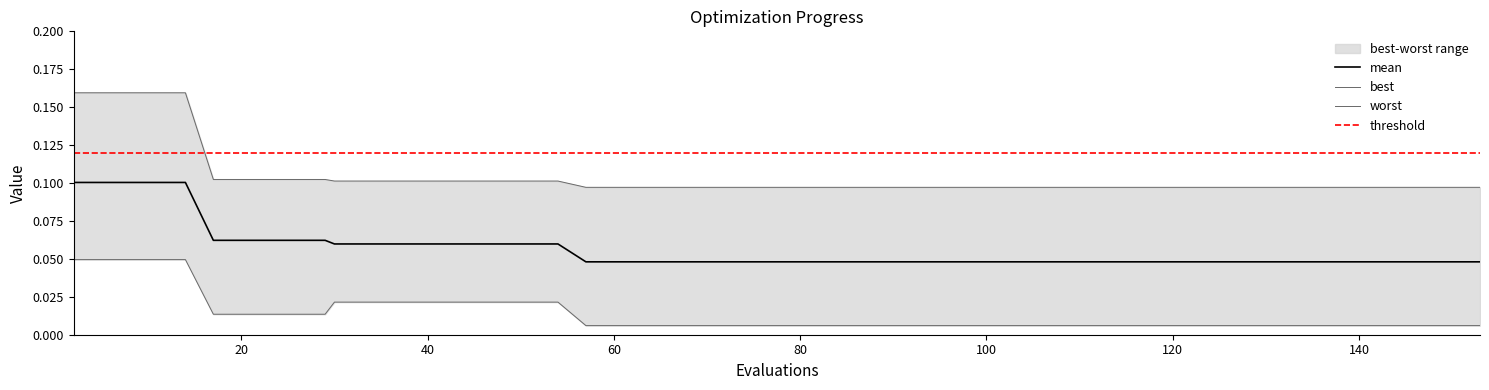

Reading left to right, list all the values displayed in this chart.

mean: 0.1	0.1	0.1	0.1	0.1	0.1	0.1	0.1	0.1	0.1	0.1	0.1	0.1	0.1	0.1	0.0	0.0	0.0	0.0	0.0	0.0	0.0	0.0	0.0	0.0	0.0	0.0	0.0	0.0	0.0	0.0	0.0	0.0	0.0	0.0	0.0	0.0	0.0	0.0	0.0
best: 0.0	0.0	0.0	0.0	0.0	0.0	0.0	0.0	0.0	0.0	0.0	0.0	0.0	0.0	0.0	0.0	0.0	0.0	0.0	0.0	0.0	0.0	0.0	0.0	0.0	0.0	0.0	0.0	0.0	0.0	0.0	0.0	0.0	0.0	0.0	0.0	0.0	0.0	0.0	0.0
worst: 0.2	0.2	0.2	0.2	0.1	0.1	0.1	0.1	0.1	0.1	0.1	0.1	0.1	0.1	0.1	0.1	0.1	0.1	0.1	0.1	0.1	0.1	0.1	0.1	0.1	0.1	0.1	0.1	0.1	0.1	0.1	0.1	0.1	0.1	0.1	0.1	0.1	0.1	0.1	0.1